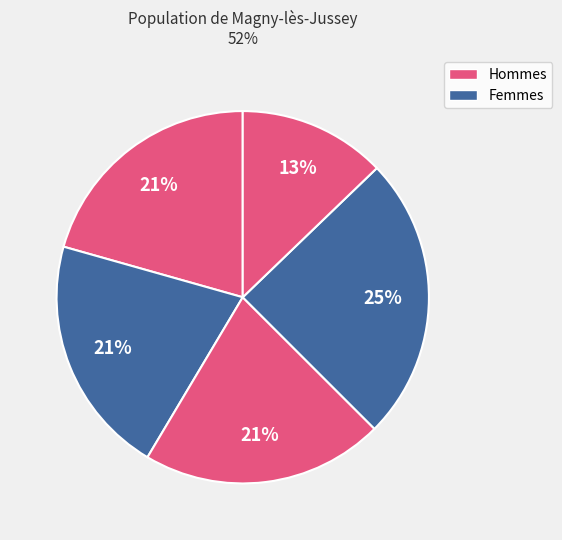

How many segments does this pie chart have?

5